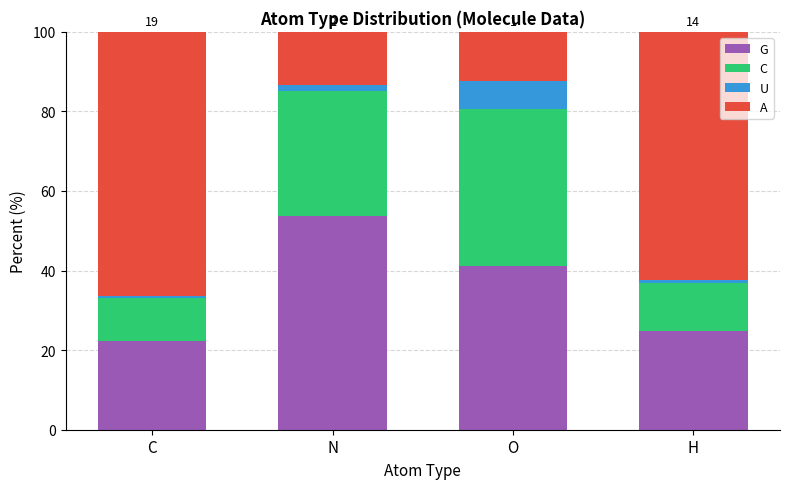

The G series shows 41.2 at O. True or false?

True